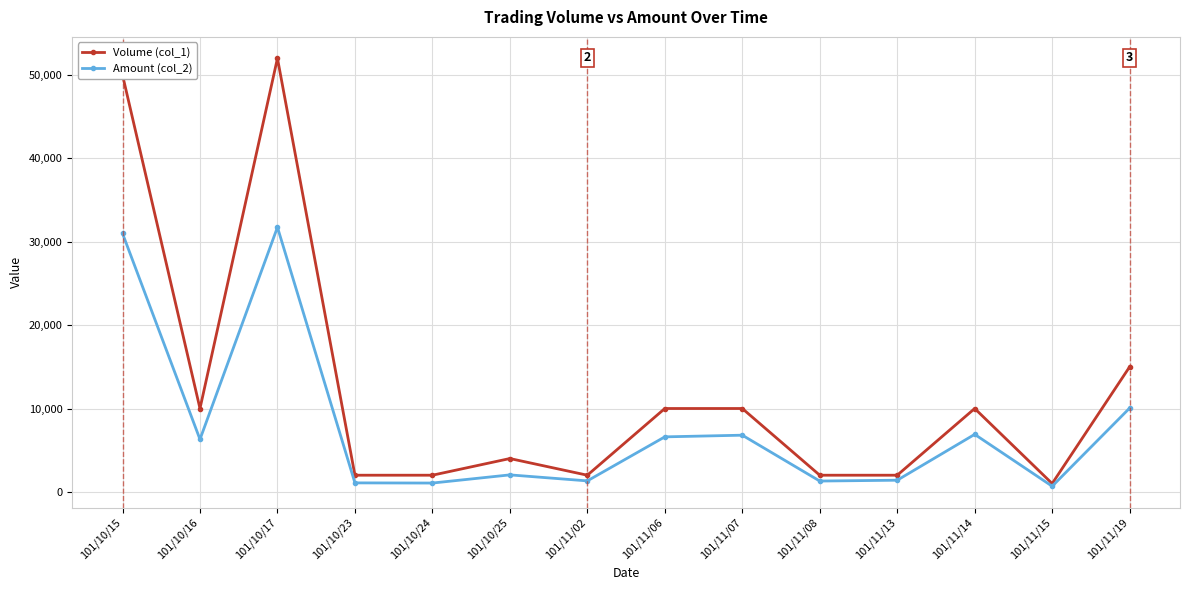

List the series in order of their peak value, lowest first.

Amount (col_2), Volume (col_1)